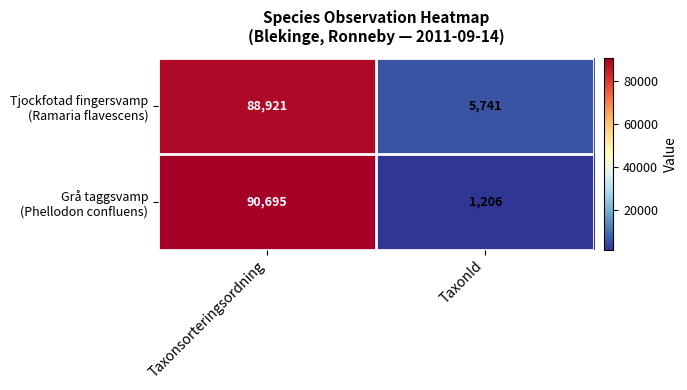

What is the greatest value displayed?

90695